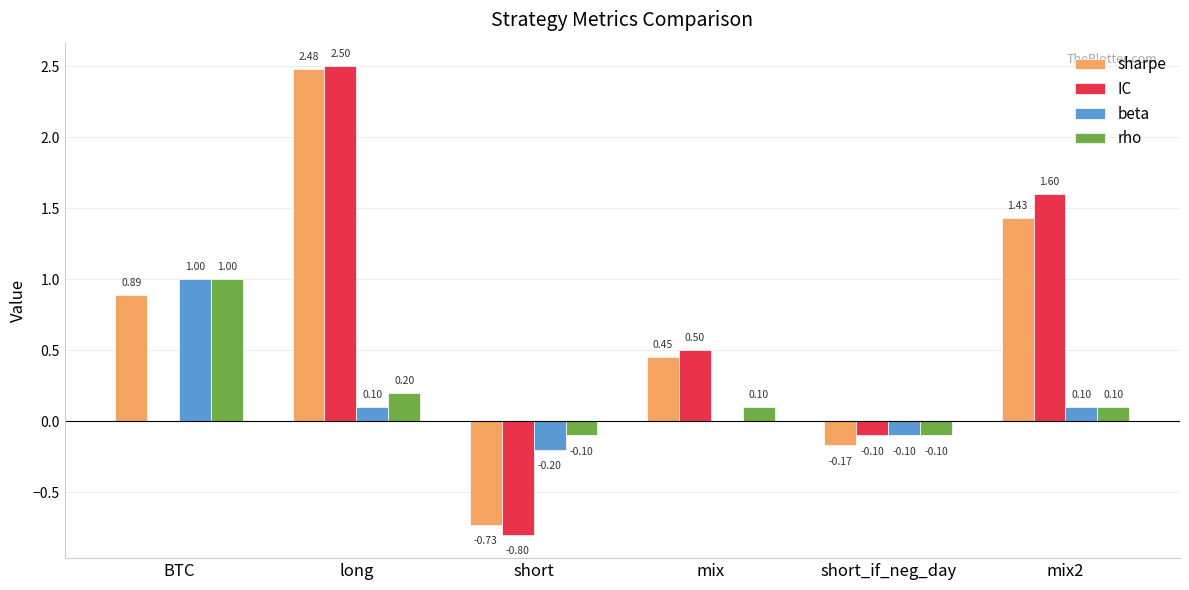

Which category has the highest value in the IC series?

long